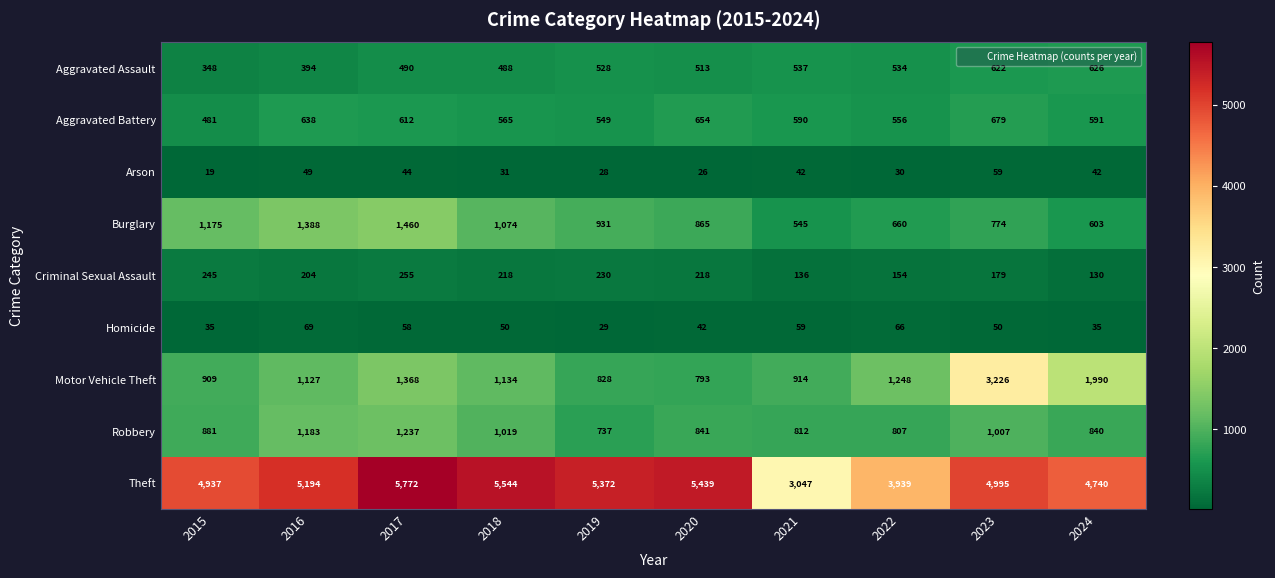

What is the spread (max minus min) of values at 2019?

5344